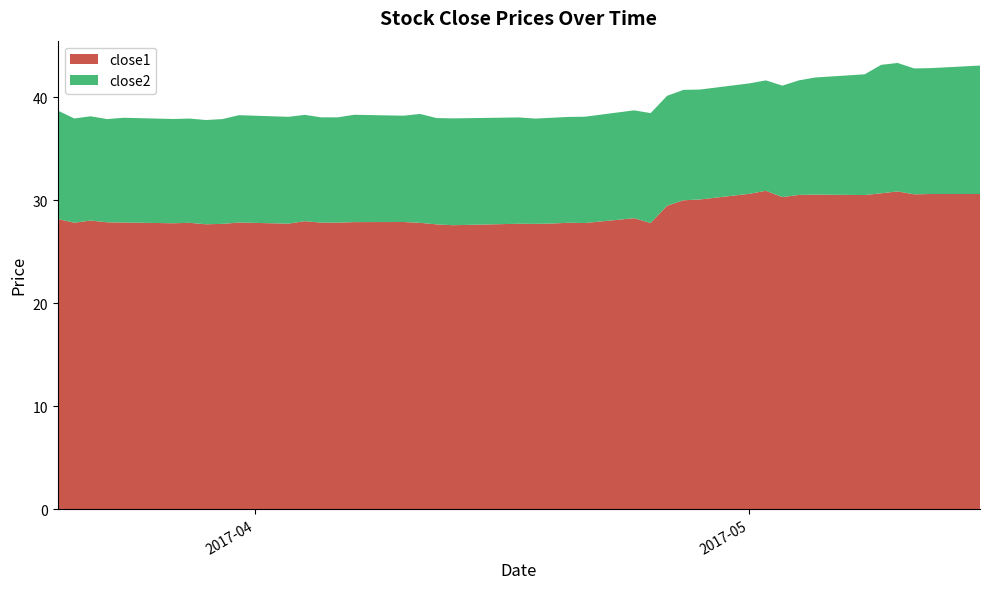

Reading right to left, extract all data points from this chart.

close1: 2017-05-15=30.6	2017-05-12=30.6	2017-05-11=30.6	2017-05-10=30.8	2017-05-09=30.7	2017-05-08=30.5	2017-05-05=30.5	2017-05-04=30.5	2017-05-03=30.3	2017-05-02=30.9	2017-05-01=30.6	2017-04-28=30.1	2017-04-27=30.0	2017-04-26=29.5	2017-04-25=27.8	2017-04-24=28.2	2017-04-21=27.8	2017-04-20=27.8	2017-04-19=27.7	2017-04-18=27.7	2017-04-17=27.7	2017-04-13=27.6	2017-04-12=27.6	2017-04-11=27.8	2017-04-10=27.9	2017-04-07=27.9	2017-04-06=27.8	2017-04-05=27.8	2017-04-04=28.0	2017-04-03=27.7	2017-03-31=27.8	2017-03-30=27.7	2017-03-29=27.7	2017-03-28=27.8	2017-03-27=27.8	2017-03-24=27.8	2017-03-23=27.8	2017-03-22=28.0	2017-03-21=27.8	2017-03-20=28.2
close2: 2017-05-15=12.5	2017-05-12=12.2	2017-05-11=12.2	2017-05-10=12.5	2017-05-09=12.5	2017-05-08=11.7	2017-05-05=11.4	2017-05-04=11.1	2017-05-03=10.8	2017-05-02=10.7	2017-05-01=10.7	2017-04-28=10.7	2017-04-27=10.7	2017-04-26=10.7	2017-04-25=10.7	2017-04-24=10.5	2017-04-21=10.3	2017-04-20=10.3	2017-04-19=10.3	2017-04-18=10.2	2017-04-17=10.3	2017-04-13=10.4	2017-04-12=10.3	2017-04-11=10.6	2017-04-10=10.3	2017-04-07=10.4	2017-04-06=10.2	2017-04-05=10.2	2017-04-04=10.3	2017-04-03=10.4	2017-03-31=10.4	2017-03-30=10.2	2017-03-29=10.1	2017-03-28=10.1	2017-03-27=10.1	2017-03-24=10.2	2017-03-23=10.0	2017-03-22=10.1	2017-03-21=10.1	2017-03-20=10.5